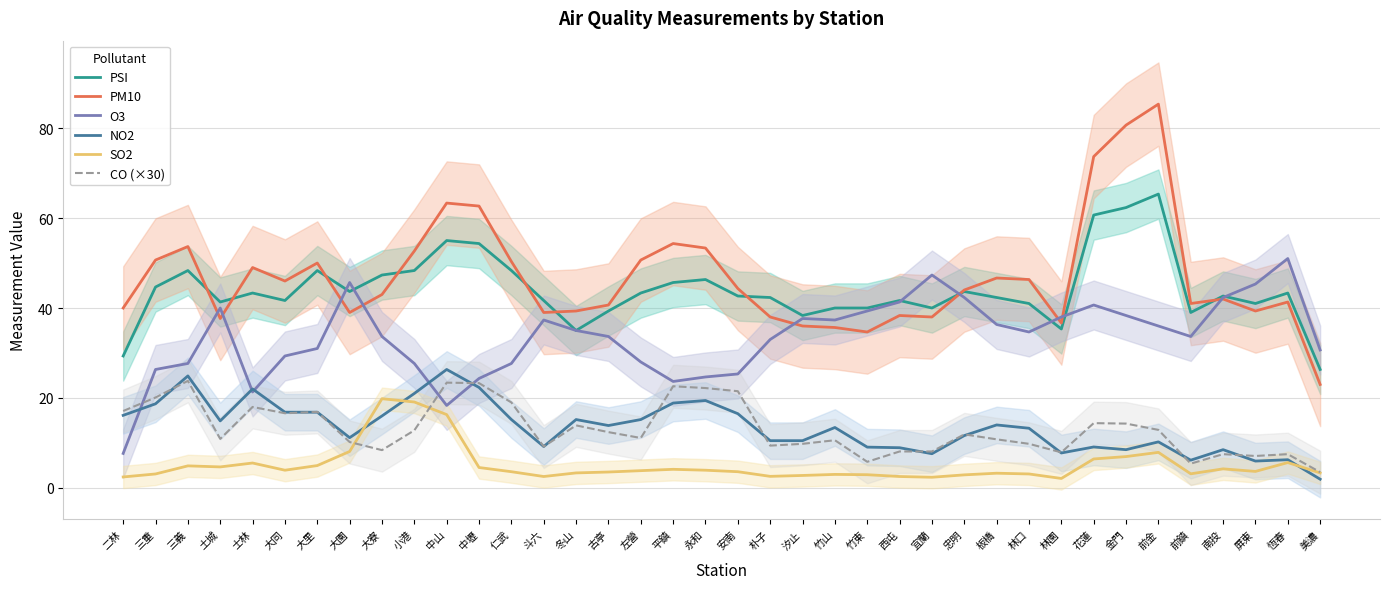

Reading left to right, extract all data points from this chart.

PSI: 二林=29.3	三重=44.7	三義=48.3	土城=41.3	士林=43.3	大同=41.7	大里=48.3	大園=43.7	大寮=47.3	小港=48.3	中山=55.0	中壢=54.3	仁武=48.3	斗六=41.7	冬山=35.0	古亭=39.3	左營=43.3	平鎮=45.7	永和=46.3	安南=42.7	朴子=42.3	汐止=38.3	竹山=40.0	竹東=40.0	西屯=41.7	宜蘭=40.0	忠明=43.7	板橋=42.3	林口=41.0	林園=35.3	花蓮=60.7	金門=62.3	前金=65.3	前鎮=39.0	南投=42.7	屏東=41.0	恆春=43.3	美濃=26.3
PM10: 二林=40.0	三重=50.7	三義=53.7	土城=37.7	士林=49.0	大同=46.0	大里=50.0	大園=39.0	大寮=43.0	小港=52.7	中山=63.3	中壢=62.7	仁武=50.3	斗六=39.0	冬山=39.3	古亭=40.7	左營=50.7	平鎮=54.3	永和=53.3	安南=44.3	朴子=38.0	汐止=36.0	竹山=35.7	竹東=34.7	西屯=38.3	宜蘭=38.0	忠明=44.0	板橋=46.7	林口=46.3	林園=36.7	花蓮=73.7	金門=80.7	前金=85.3	前鎮=41.0	南投=42.0	屏東=39.3	恆春=41.3	美濃=23.0
O3: 二林=7.7	三重=26.3	三義=27.7	土城=40.0	士林=21.3	大同=29.3	大里=31.0	大園=45.7	大寮=33.7	小港=27.7	中山=18.3	中壢=24.3	仁武=27.7	斗六=37.3	冬山=35.0	古亭=33.7	左營=28.0	平鎮=23.7	永和=24.7	安南=25.3	朴子=33.0	汐止=37.7	竹山=37.3	竹東=39.3	西屯=41.3	宜蘭=47.3	忠明=42.3	板橋=36.3	林口=34.7	林園=38.0	花蓮=40.7	金門=38.3	前金=36.0	前鎮=33.7	南投=42.3	屏東=45.3	恆春=51.0	美濃=30.7
NO2: 二林=16.1	三重=18.7	三義=24.9	土城=14.9	士林=22.0	大同=16.8	大里=16.8	大園=11.2	大寮=16.0	小港=21.0	中山=26.3	中壢=22.3	仁武=15.2	斗六=9.2	冬山=15.2	古亭=13.9	左營=15.2	平鎮=18.9	永和=19.4	安南=16.5	朴子=10.5	汐止=10.5	竹山=13.4	竹東=9.1	西屯=8.9	宜蘭=7.6	忠明=11.6	板橋=14.0	林口=13.3	林園=7.8	花蓮=9.1	金門=8.5	前金=10.2	前鎮=6.2	南投=8.5	屏東=6.0	恆春=6.3	美濃=1.9
SO2: 二林=2.4	三重=3.1	三義=4.9	土城=4.7	士林=5.5	大同=3.9	大里=5.0	大園=8.1	大寮=19.8	小港=19.1	中山=16.3	中壢=4.5	仁武=3.6	斗六=2.5	冬山=3.3	古亭=3.5	左營=3.8	平鎮=4.1	永和=3.9	安南=3.6	朴子=2.6	汐止=2.8	竹山=3.0	竹東=2.9	西屯=2.5	宜蘭=2.4	忠明=2.9	板橋=3.3	林口=3.1	林園=2.1	花蓮=6.4	金門=7.0	前金=7.9	前鎮=3.1	南投=4.2	屏東=3.7	恆春=5.6	美濃=3.3
CO (×30): 二林=17.1	三重=20.1	三義=23.8	土城=10.9	士林=18.0	大同=16.6	大里=16.9	大園=10.2	大寮=8.4	小港=12.8	中山=23.4	中壢=23.3	仁武=19.0	斗六=9.2	冬山=13.9	古亭=12.4	左營=11.1	平鎮=22.6	永和=22.2	安南=21.5	朴子=9.4	汐止=9.8	竹山=10.6	竹東=5.8	西屯=8.1	宜蘭=8.1	忠明=11.9	板橋=10.8	林口=9.8	林園=7.9	花蓮=14.4	金門=14.3	前金=12.9	前鎮=5.4	南投=7.5	屏東=7.1	恆春=7.5	美濃=3.5